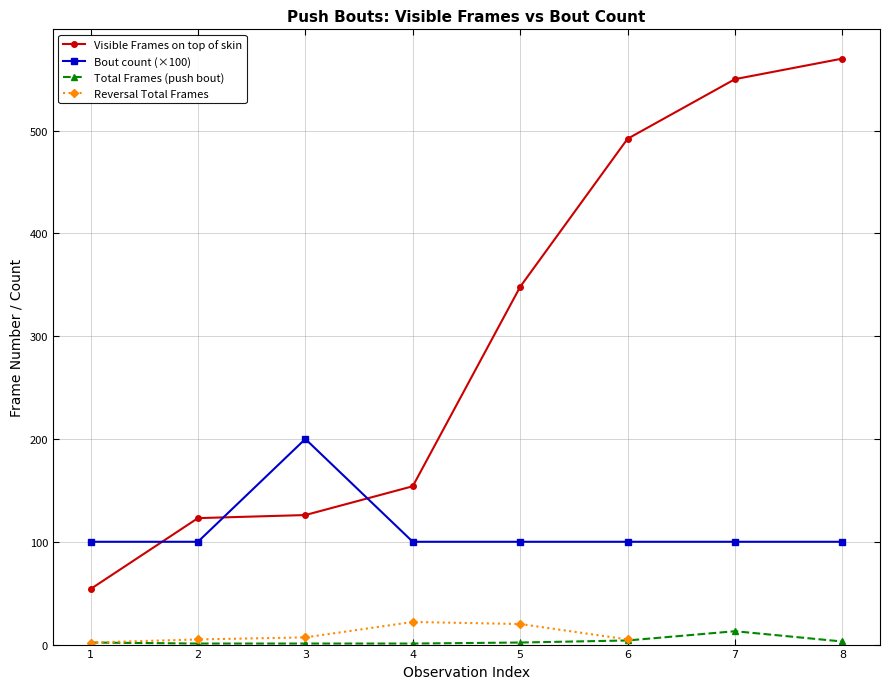

How many data points does each series have?

8